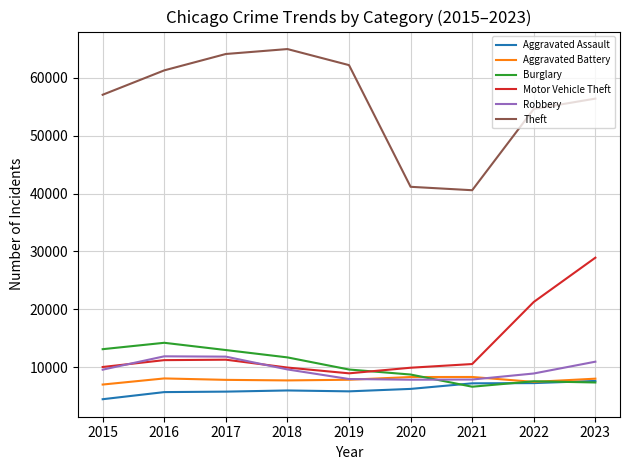

True or false: Motor Vehicle Theft and Aggravated Assault intersect in this chart.

False